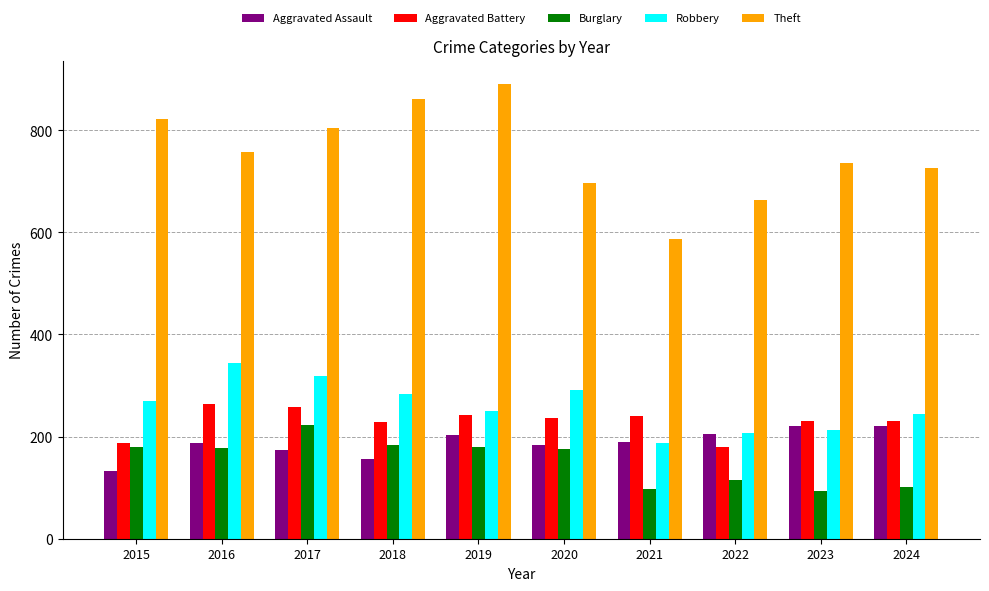

True or false: Aggravated Assault has a value of 98 at 2019.

False